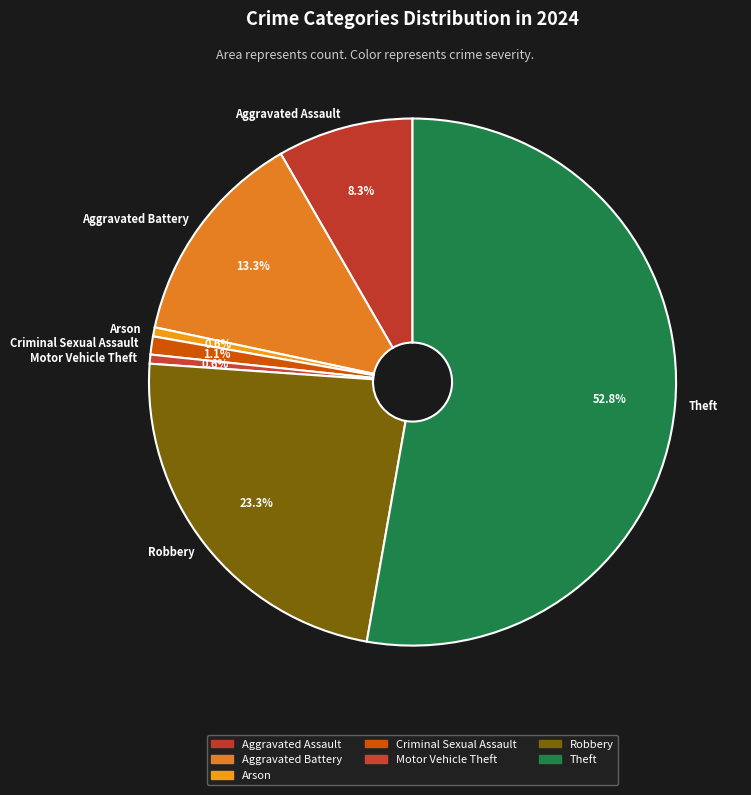

To the nearest percent, what portion does Robbery represent?

23%